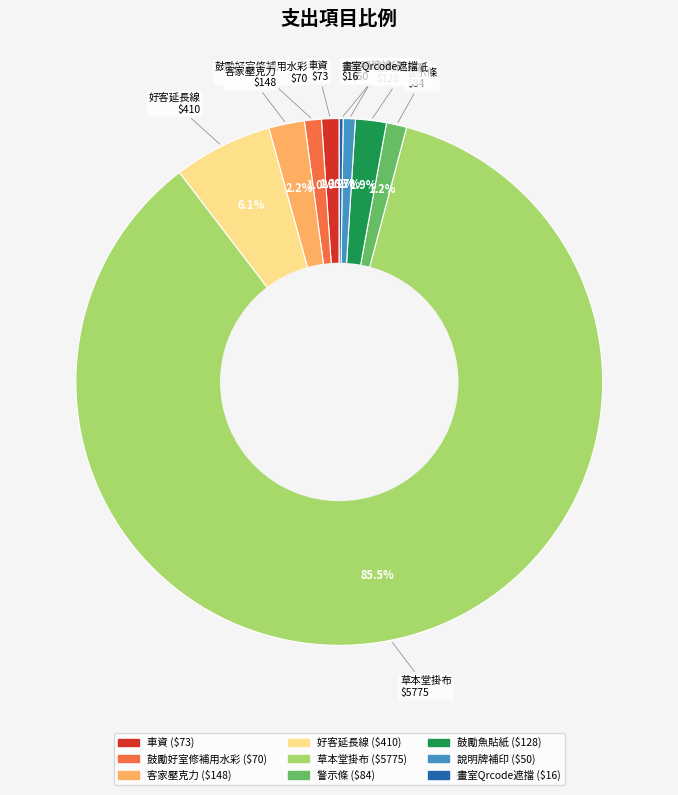

Is it true that 鼓勵好室修補用水彩 is 11% of the pie?

False